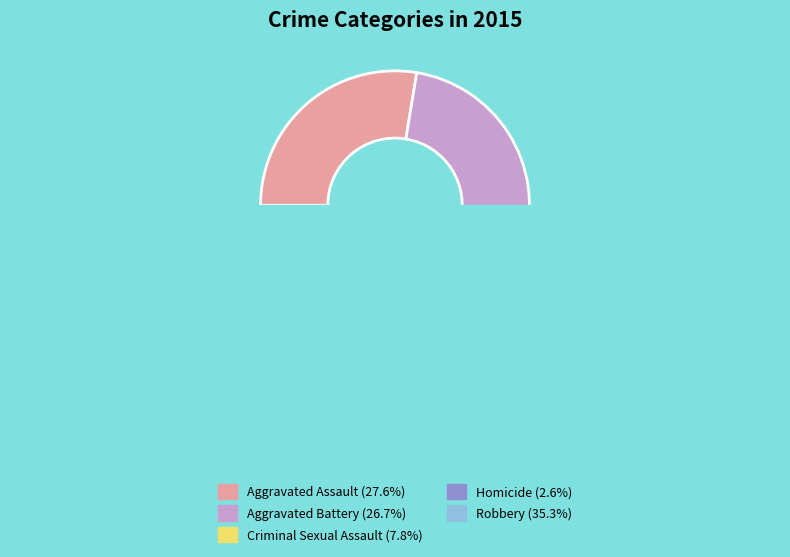

To the nearest percent, what portion does Homicide represent?

3%